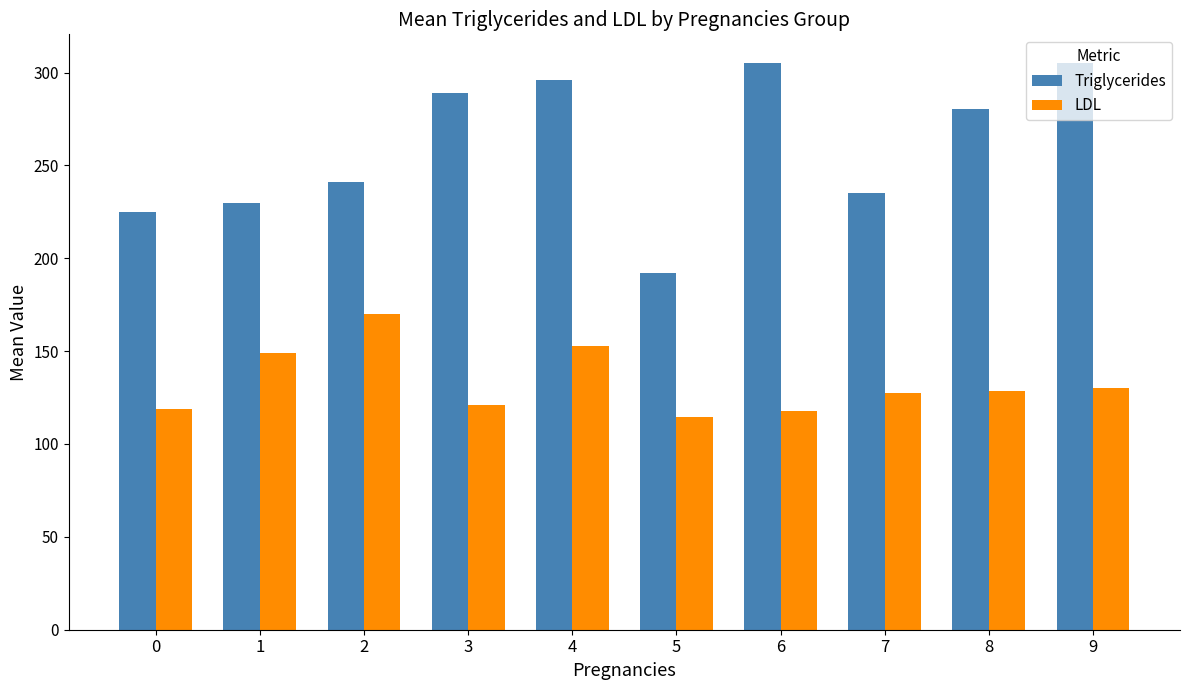

What are all the series names shown in the legend?

Triglycerides, LDL